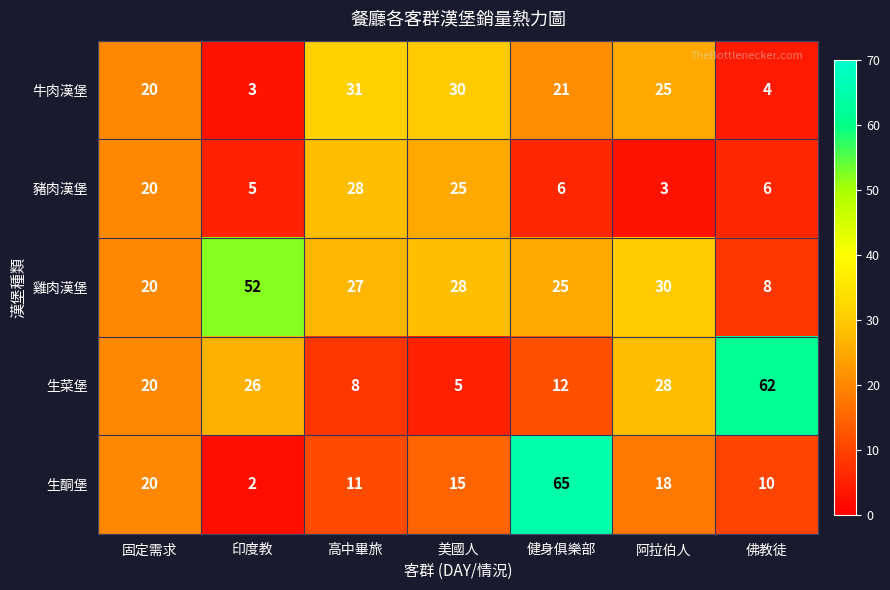

Rank the series by their maximum value, from highest to lowest.

生酮堡, 生菜堡, 雞肉漢堡, 牛肉漢堡, 豬肉漢堡